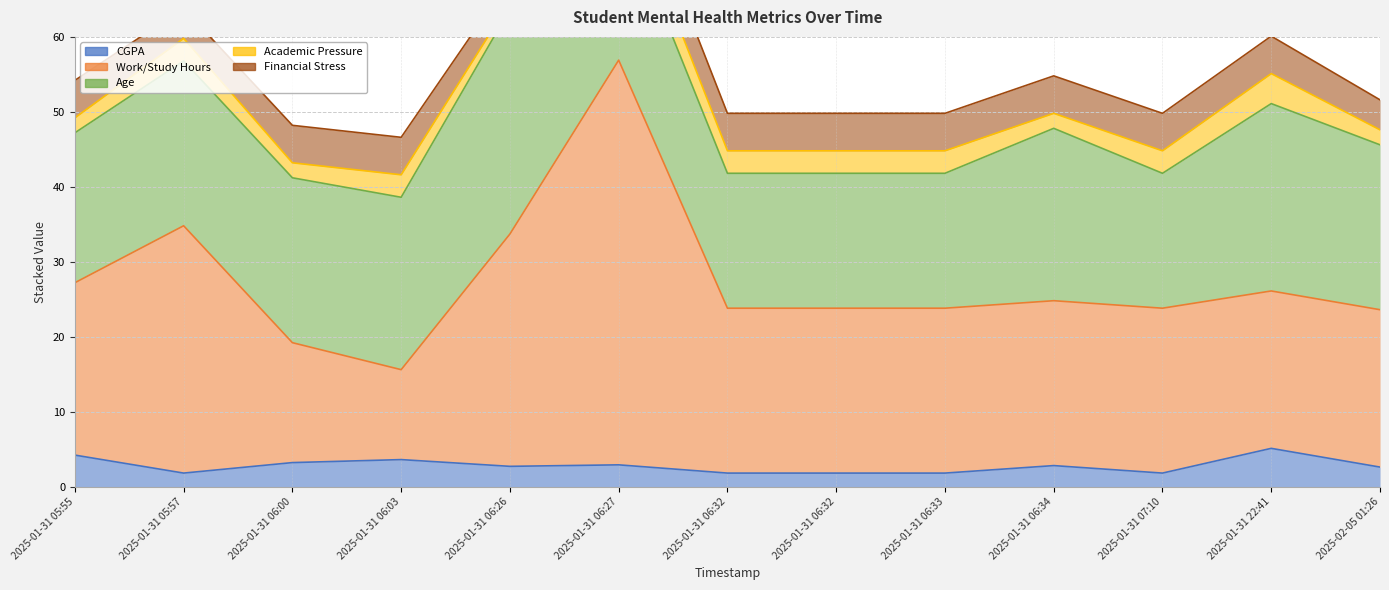

Reading left to right, extract all data points from this chart.

CGPA: 4.2	1.8	3.2	3.6	2.7	2.9	1.8	1.8	1.8	2.8	1.8	5.1	2.6
Work/Study Hours: 23.0	33.0	16.0	12.0	31.0	54.0	22.0	22.0	22.0	22.0	22.0	21.0	21.0
Age: 20.0	22.0	22.0	23.0	30.0	21.0	18.0	18.0	18.0	23.0	18.0	25.0	22.0
Academic Pressure: 2.0	3.0	2.0	3.0	1.0	4.0	3.0	3.0	3.0	2.0	3.0	4.0	2.0
Financial Stress: 5.0	4.0	5.0	5.0	3.0	5.0	5.0	5.0	5.0	5.0	5.0	5.0	4.0